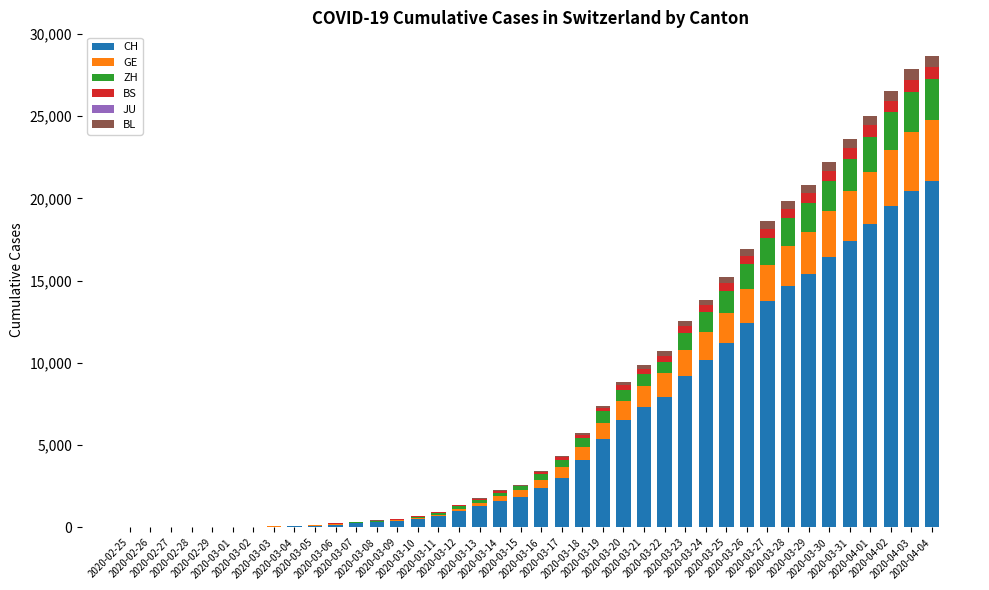

Rank the categories by ZH value from lowest to highest.

2020-02-25, 2020-02-26, 2020-02-27, 2020-02-28, 2020-02-29, 2020-03-01, 2020-03-02, 2020-03-03, 2020-03-04, 2020-03-05, 2020-03-06, 2020-03-07, 2020-03-08, 2020-03-09, 2020-03-10, 2020-03-11, 2020-03-12, 2020-03-13, 2020-03-14, 2020-03-15, 2020-03-16, 2020-03-17, 2020-03-18, 2020-03-19, 2020-03-20, 2020-03-21, 2020-03-22, 2020-03-23, 2020-03-24, 2020-03-25, 2020-03-26, 2020-03-27, 2020-03-28, 2020-03-29, 2020-03-30, 2020-03-31, 2020-04-01, 2020-04-02, 2020-04-03, 2020-04-04